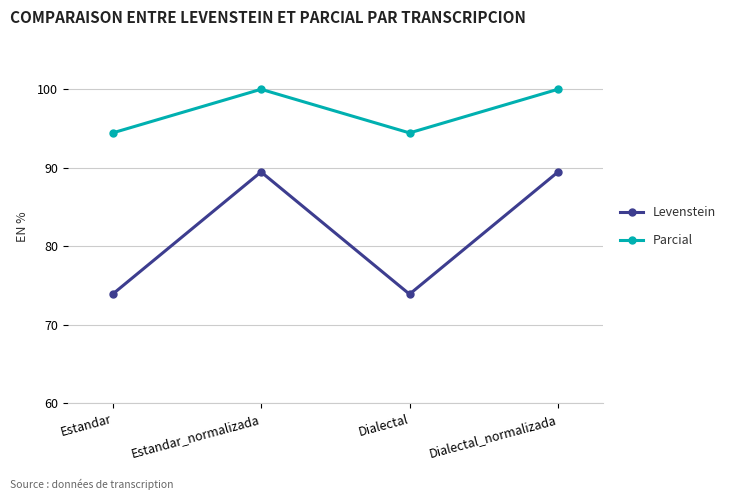

Reading left to right, what are all the values shown in this chart?

Levenstein: Estandar=73.9	Estandar_normalizada=89.5	Dialectal=73.9	Dialectal_normalizada=89.5
Parcial: Estandar=94.4	Estandar_normalizada=100.0	Dialectal=94.4	Dialectal_normalizada=100.0